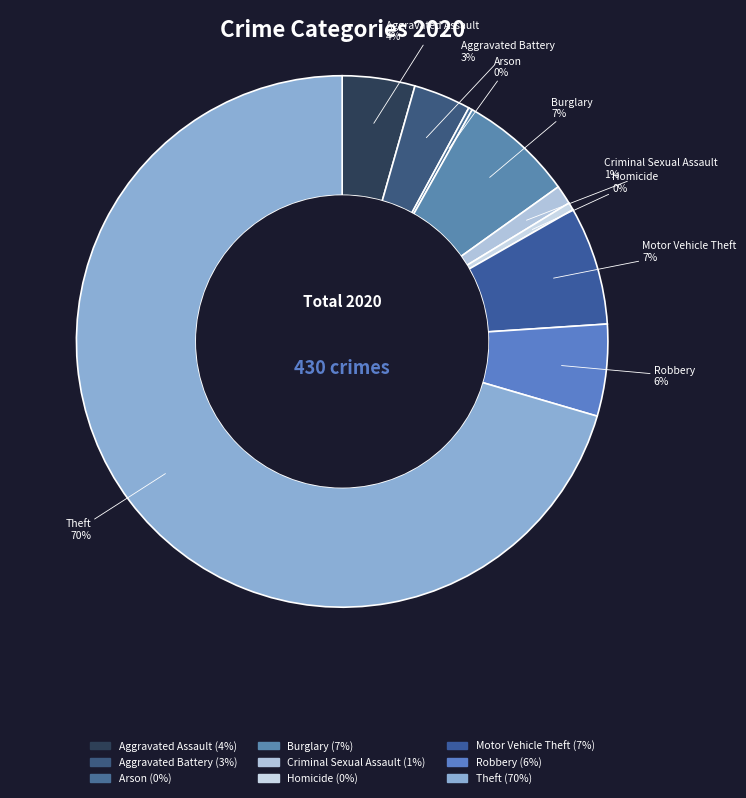

To the nearest percent, what is the average slice percentage?

11%